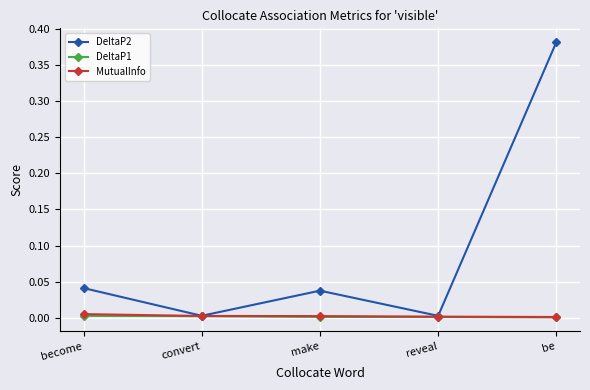

True or false: DeltaP2 has a value of 0.0 at reveal.

True